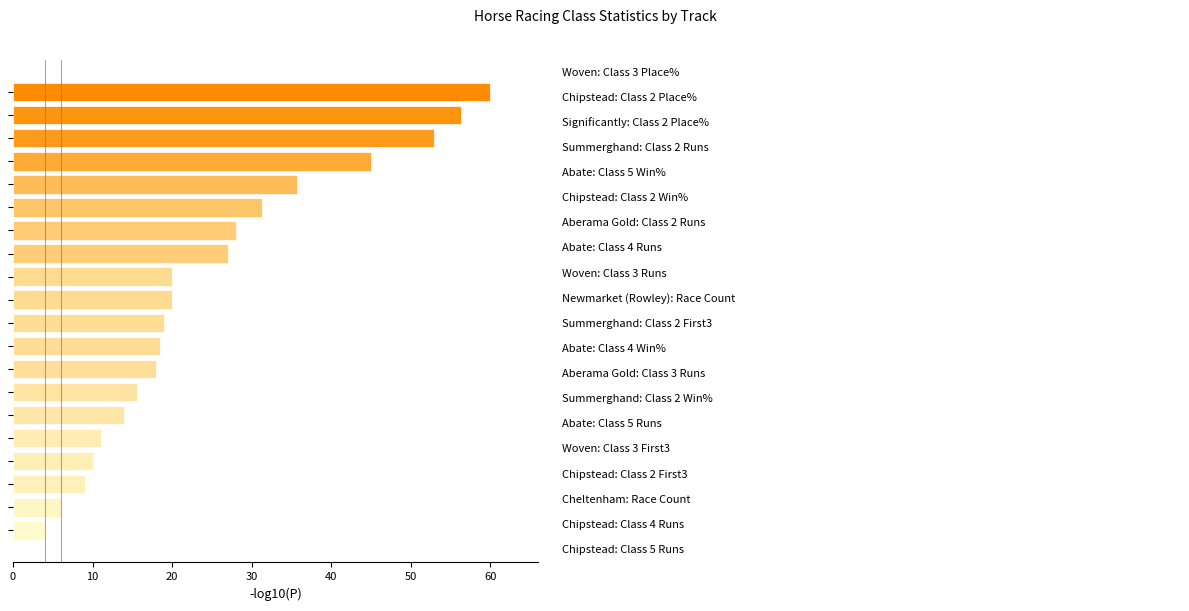

What is the sum of all values?

501.2